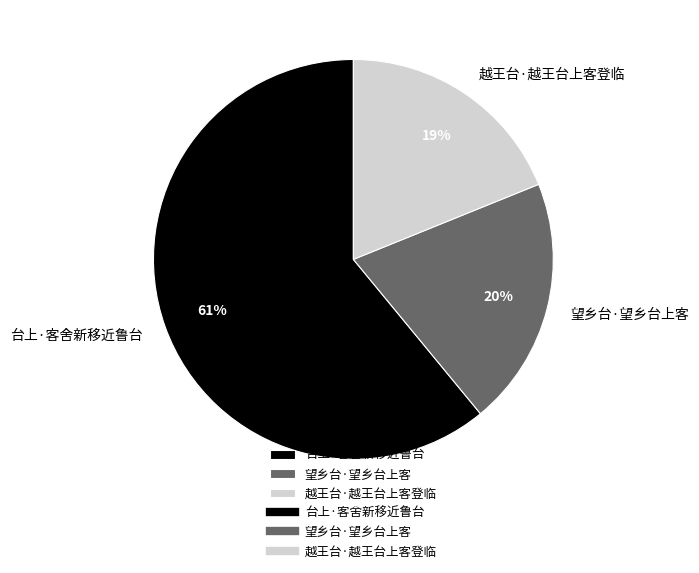

The 望乡台·望乡台上客 slice represents 20% of the pie. True or false?

True